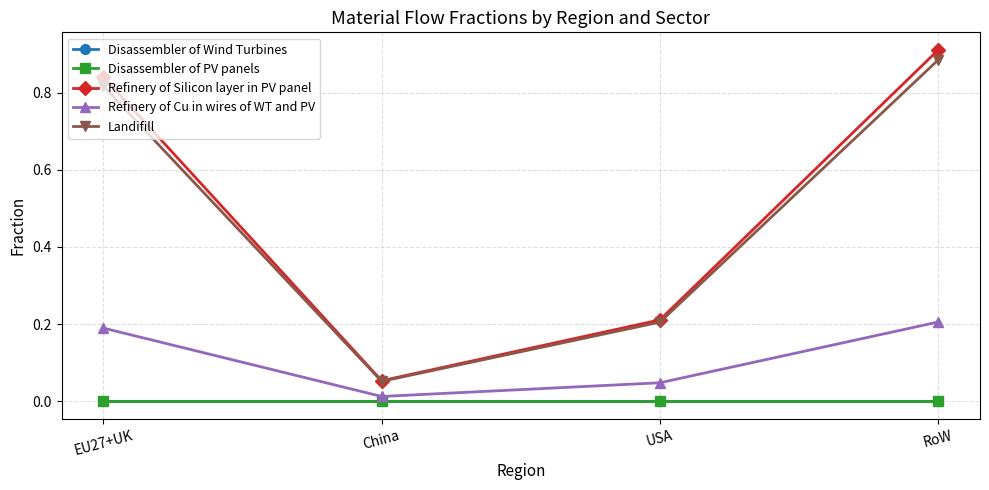

Is it true that Landifill equals 1.3 at RoW?

False